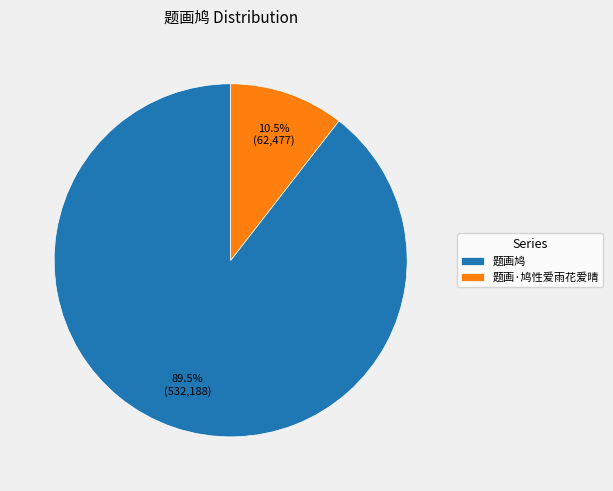

Rank the categories by value from lowest to highest.

题画·鸠性爱雨花爱晴, 题画鸠